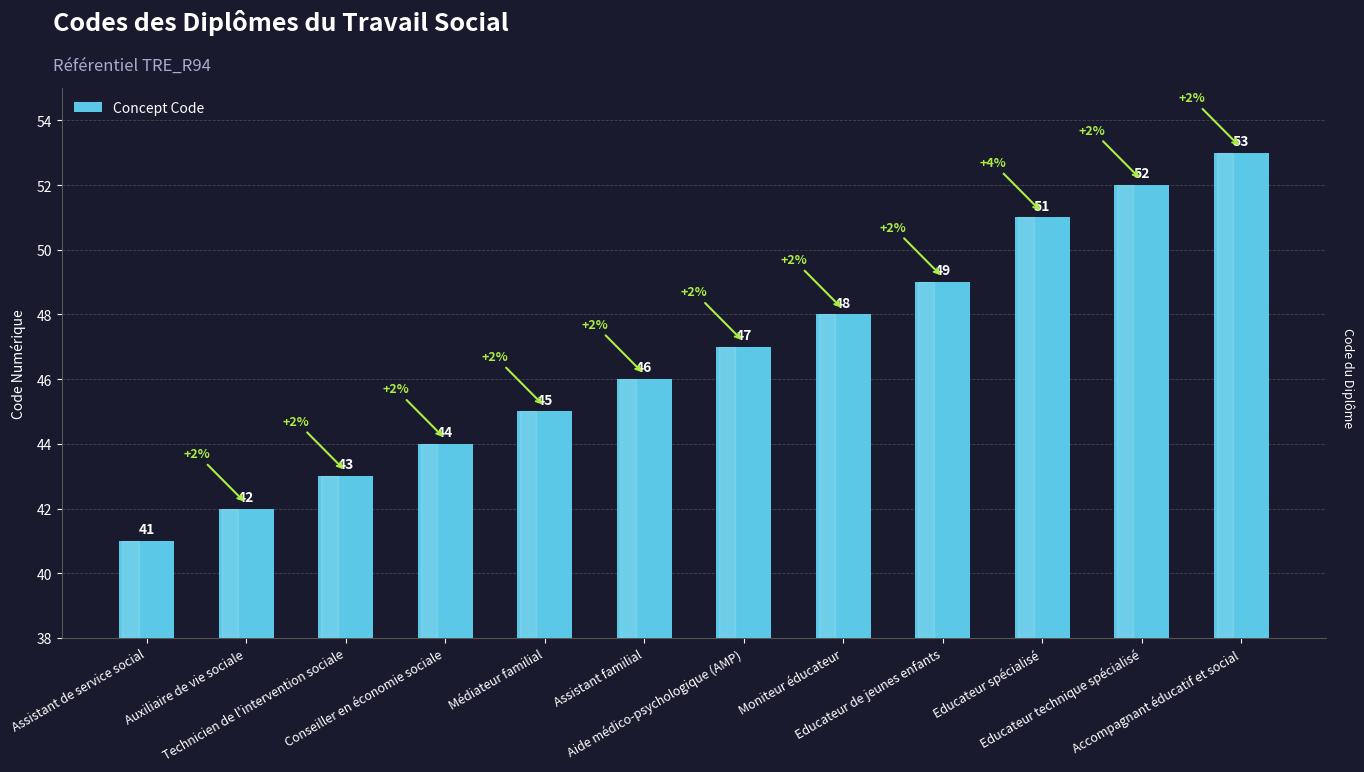

How many bars are there in total?

12